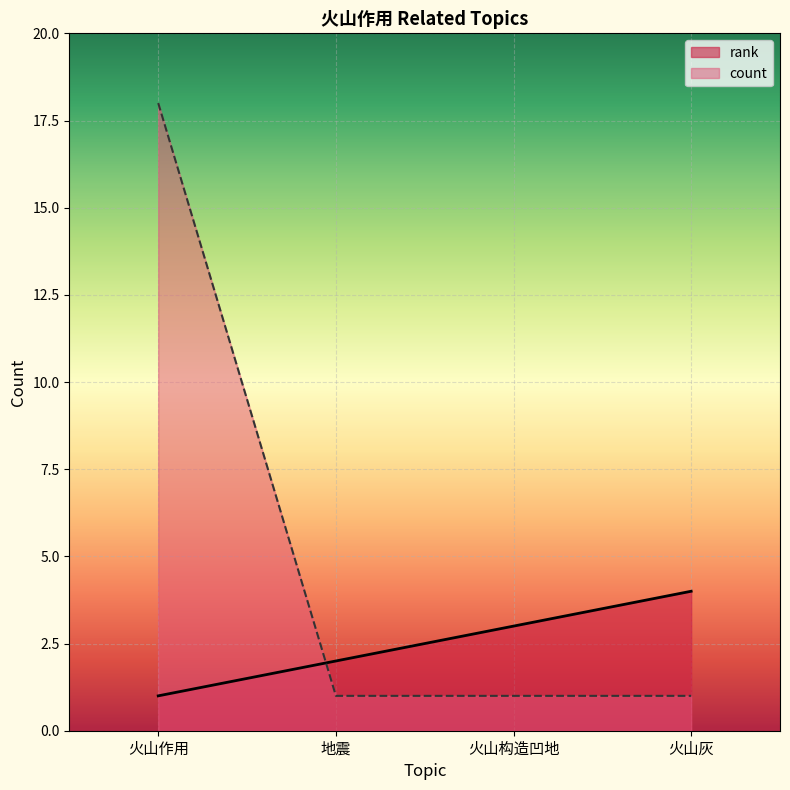

Where is rank nearest to the value 2?

地震